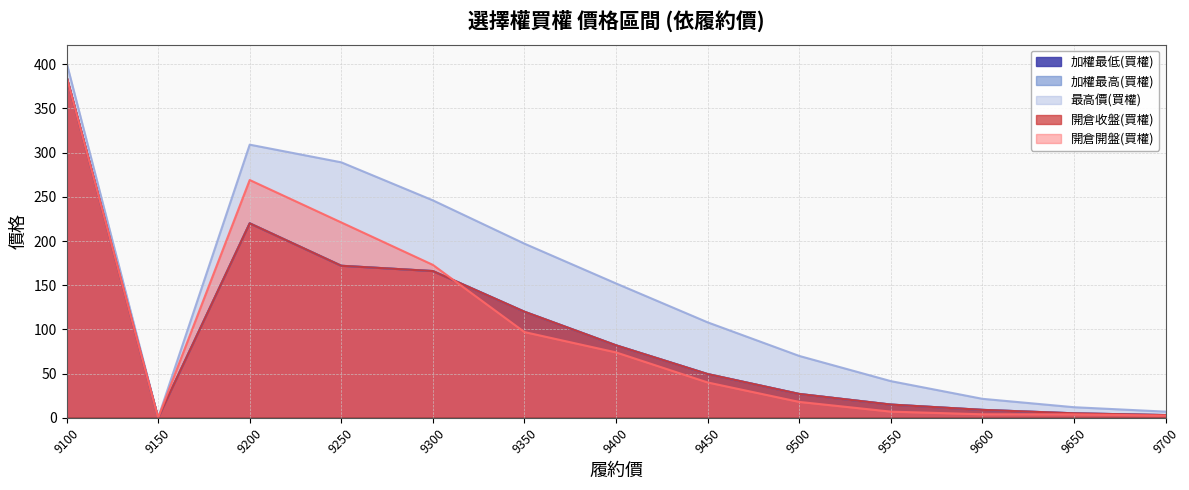

Read the 開倉開盤(買權) value at 9350.

97.0